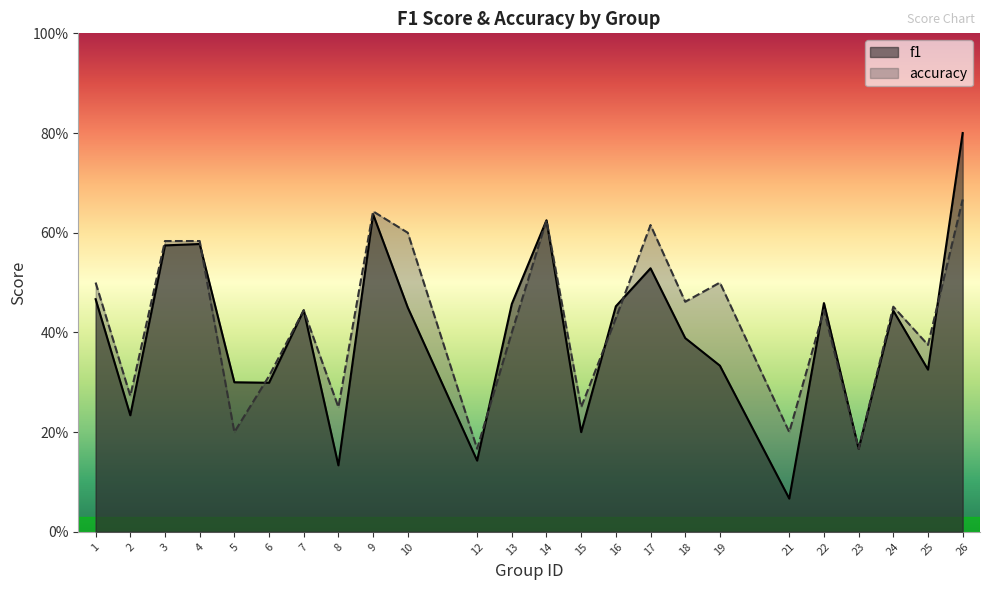

How many interior local peaks does the f1 series have?

7